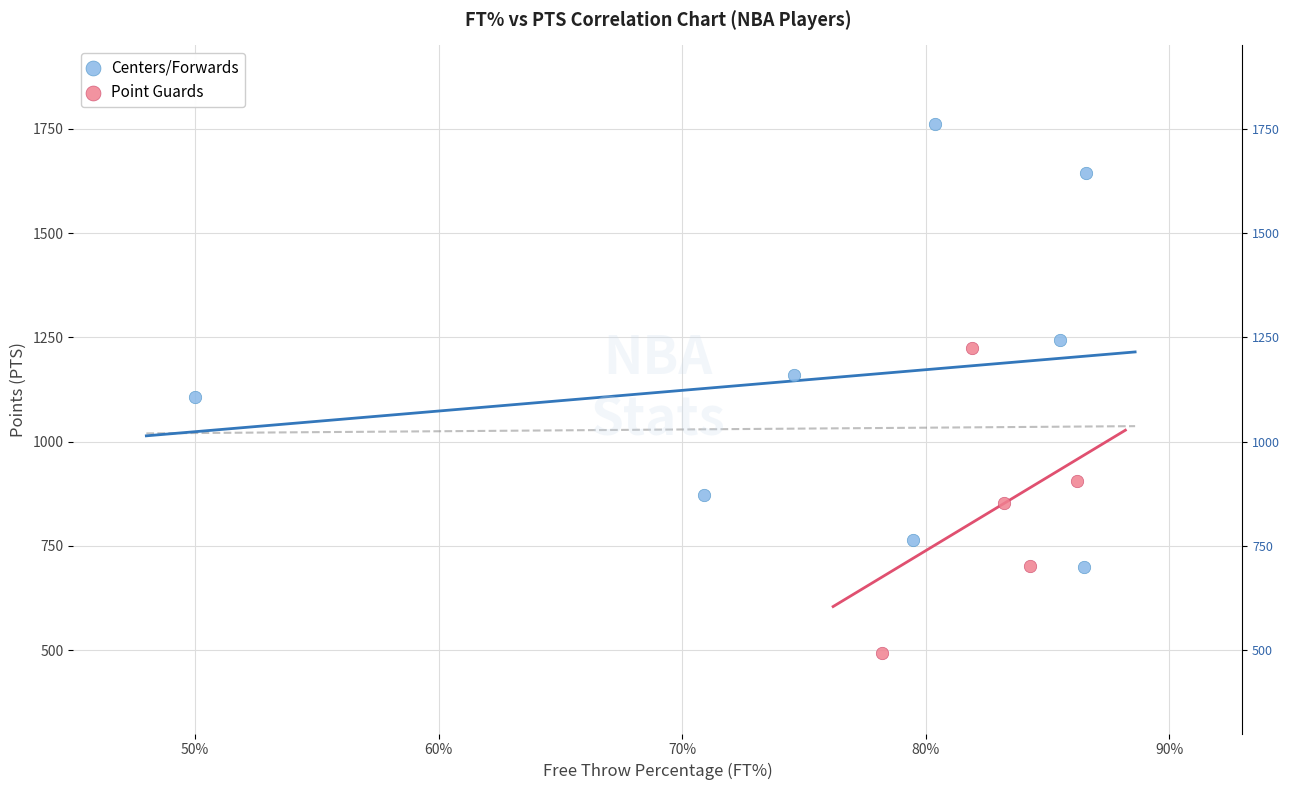

What are all the series names shown in the legend?

Centers/Forwards, Point Guards